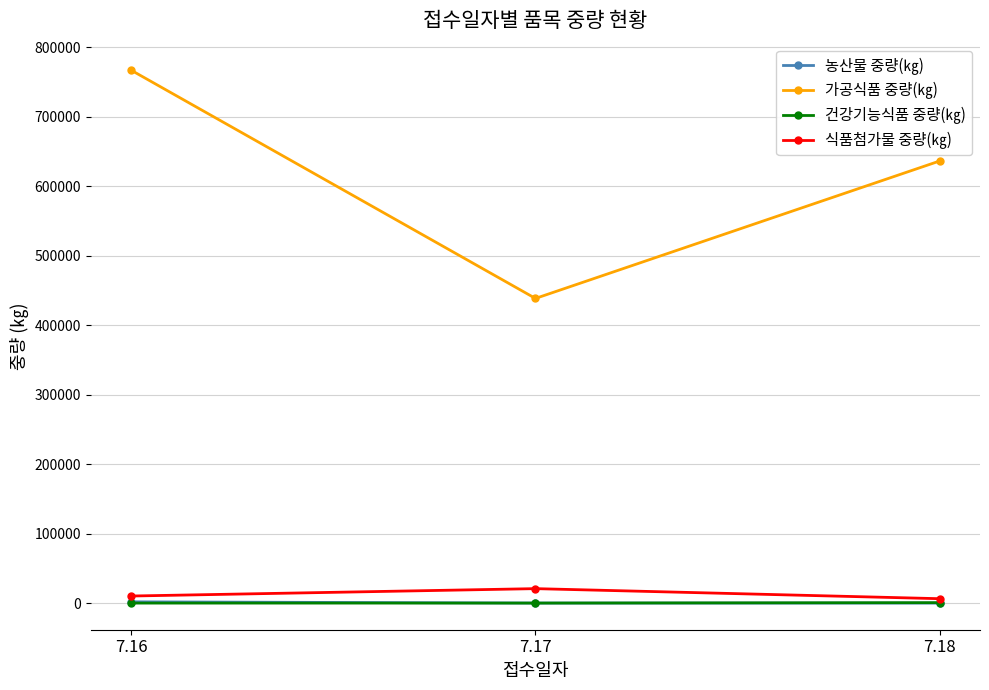

How many 가공식품 중량(㎏) values are between 438361 and 766610?

3